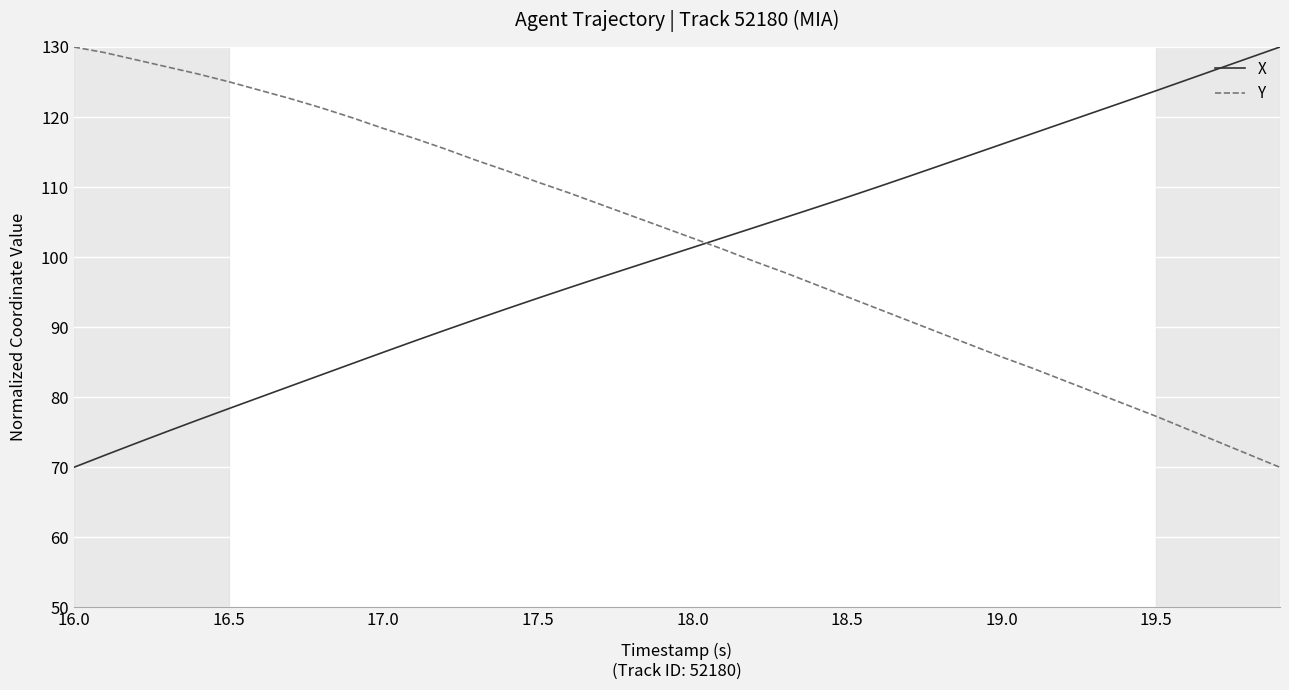

Which series ends up on top after the final intersection of Y and X?

X